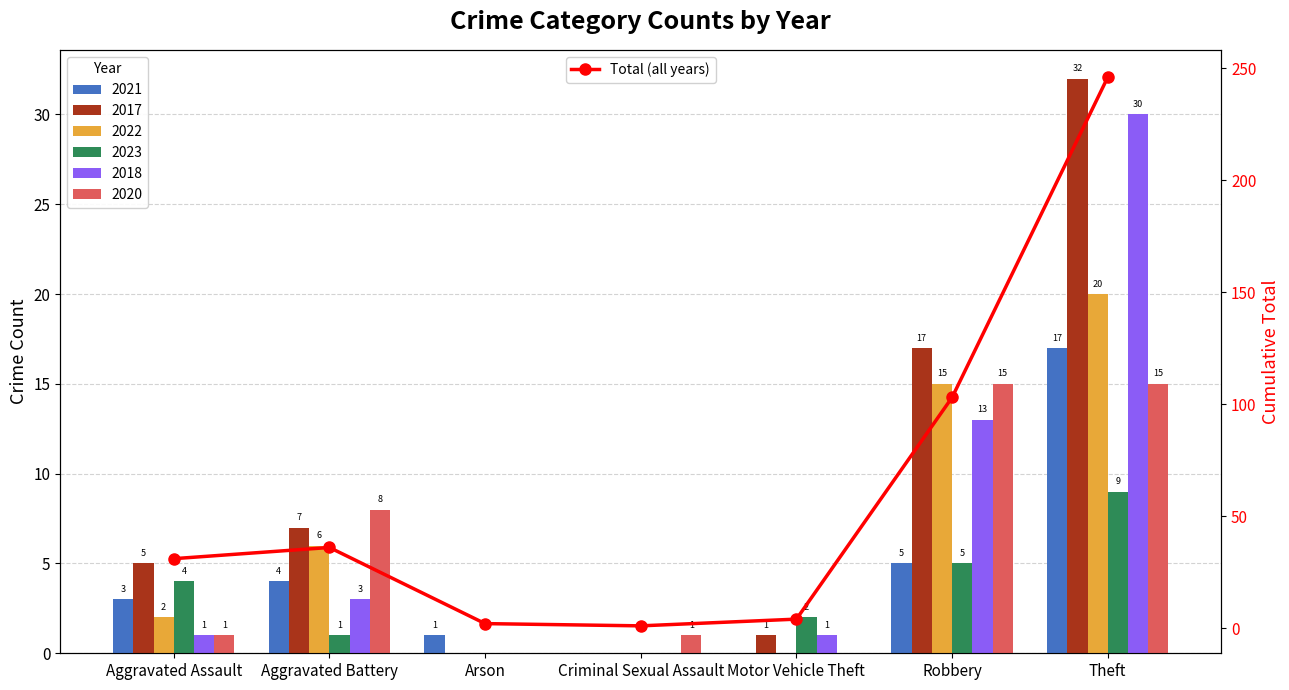

What position from the right is Robbery?

2